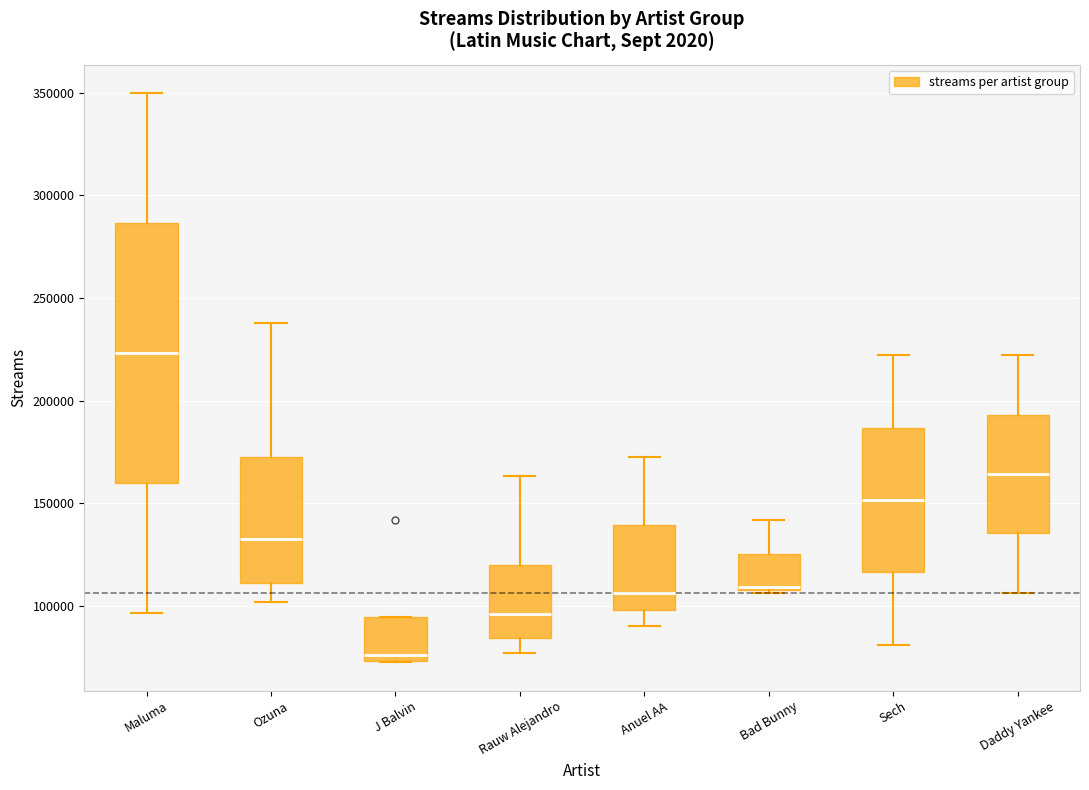

Which box has the lowest median line?

J Balvin